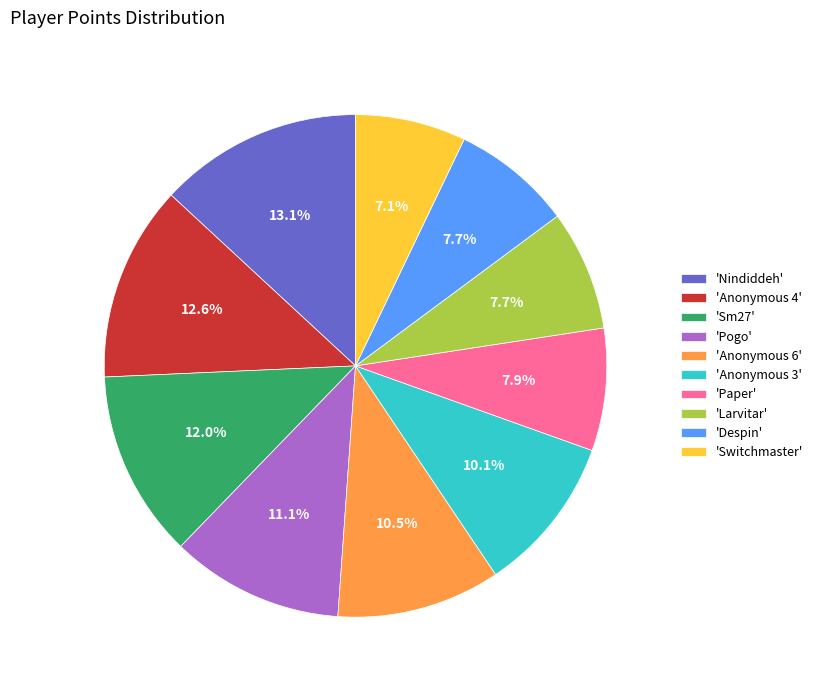

Is there a majority slice in this chart?

No